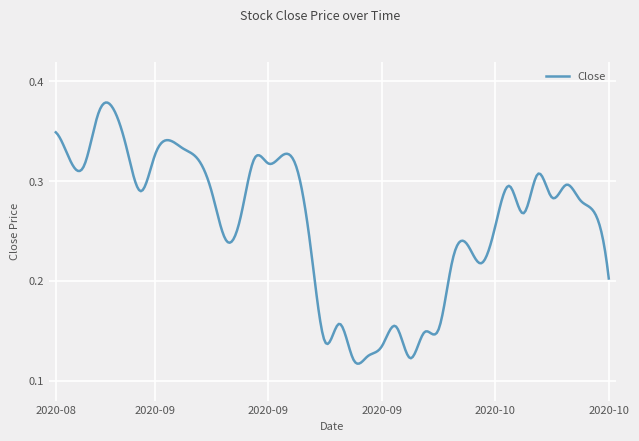

Does the chart have visible grid lines?

Yes